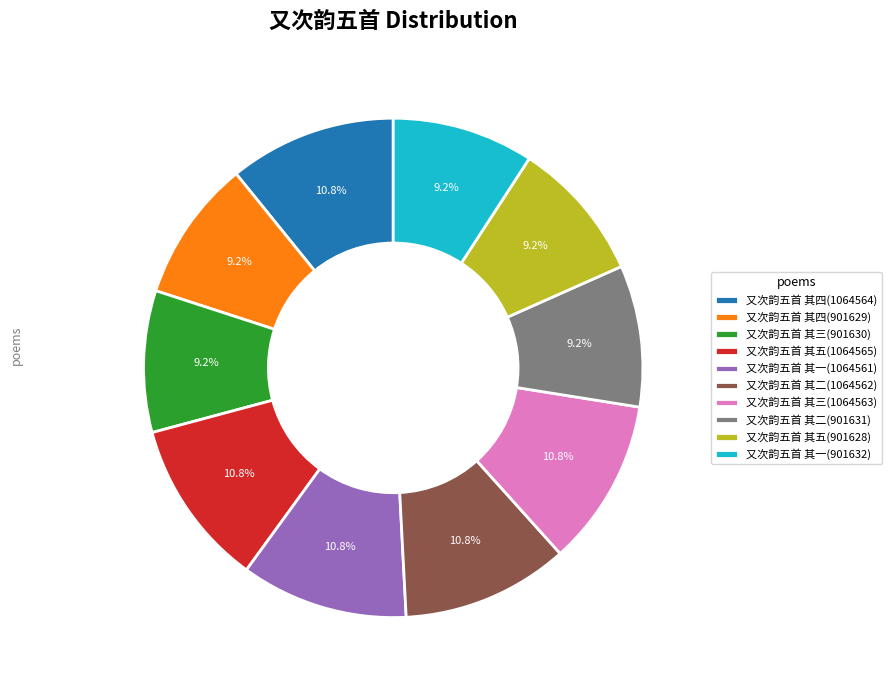

What portion of the pie excludes 又次韵五首 其四(901629)?

90.8%